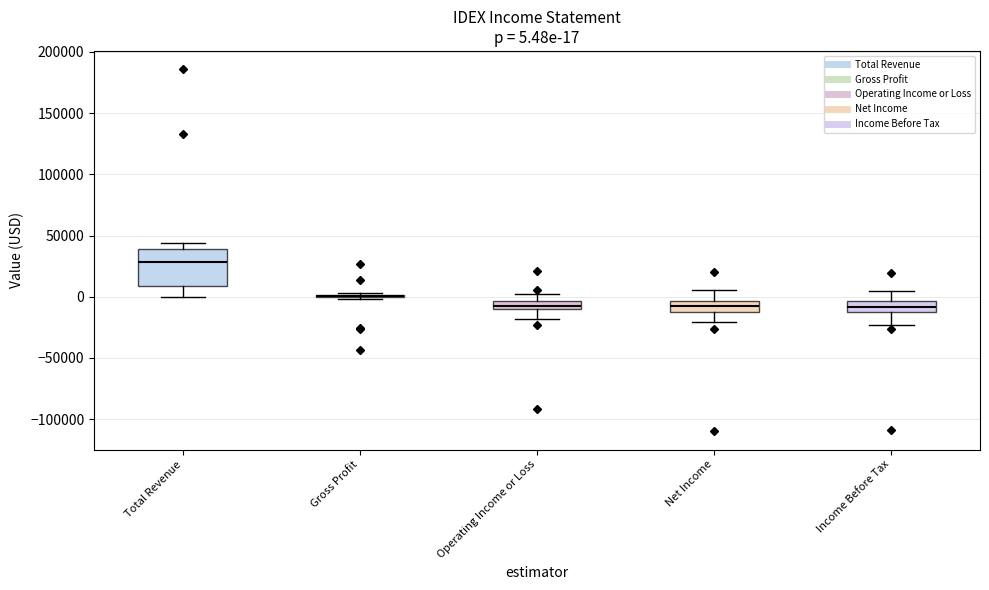

Comparing the boxes themselves (not the whiskers), which one is the tallest?

Total Revenue